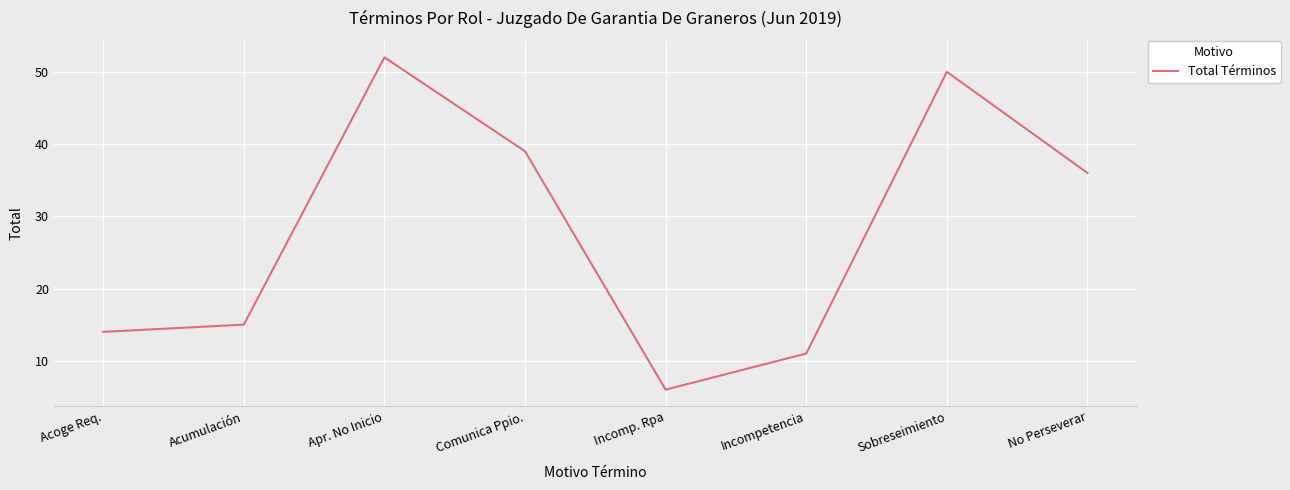

Reading right to left, list all the values displayed in this chart.

No Perseverar=36	Sobreseimiento=50	Incompetencia=11	Incomp. Rpa=6	Comunica Ppio.=39	Apr. No Inicio=52	Acumulación=15	Acoge Req.=14